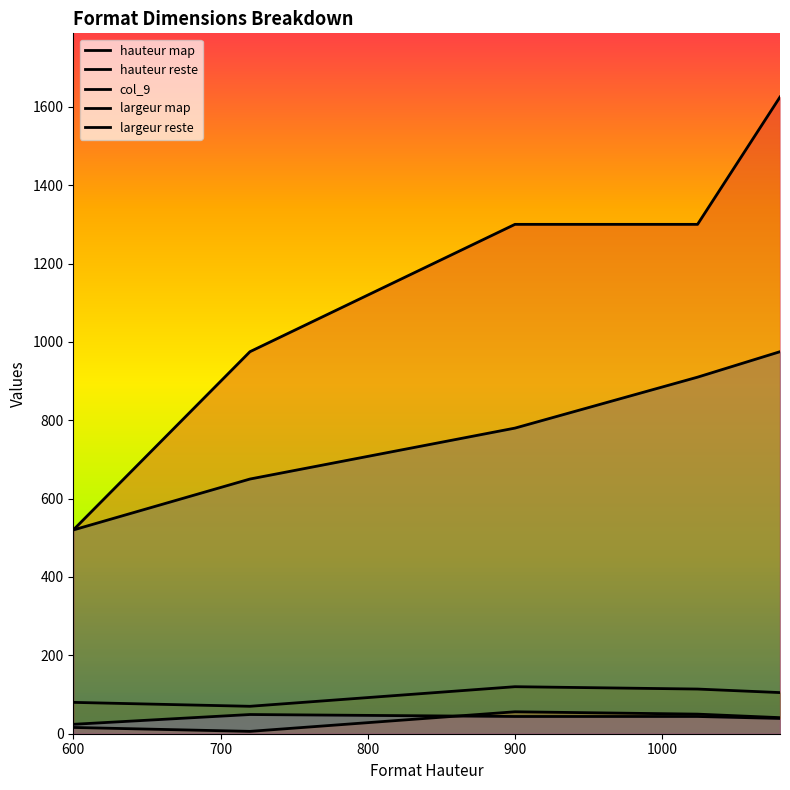

How many series are shown in this chart?

5